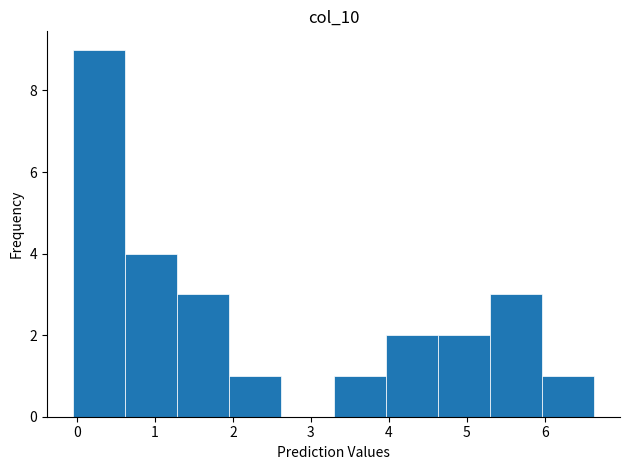

How tall is the bar that spans 5.3 to 6.0 on the x-axis? Neither the bar edges nor the heights are printed on the chart, so give them approximately, as read against the axes.

3